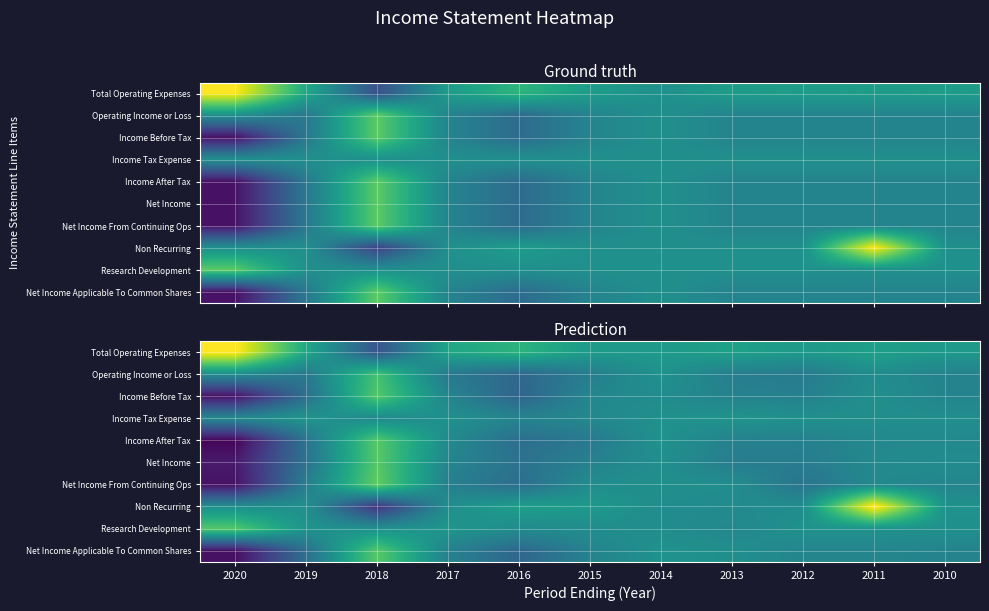

At which category is the sum across all series the highest?

2018